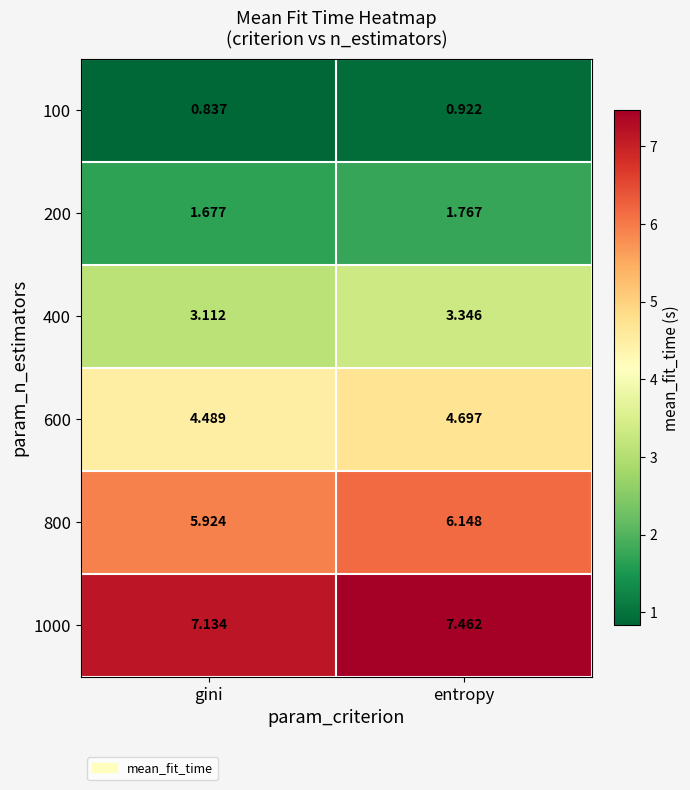

Which series has the widest spread of values?

1000